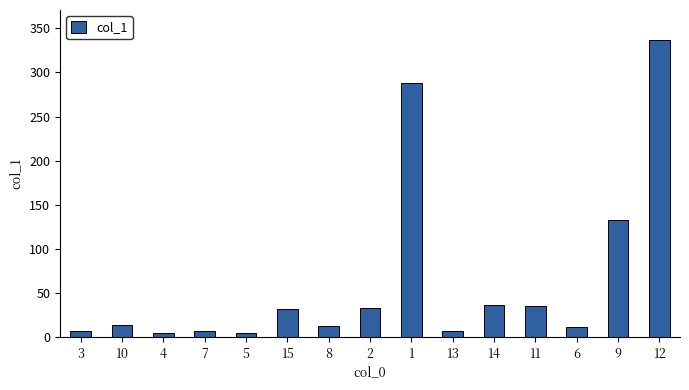

What is the difference between the values at 10 and 5?

9.9